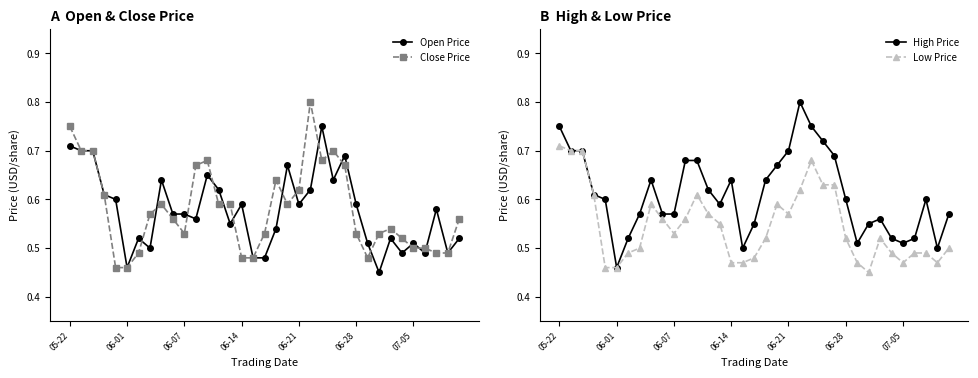

How many categories are shown in the chart?

35